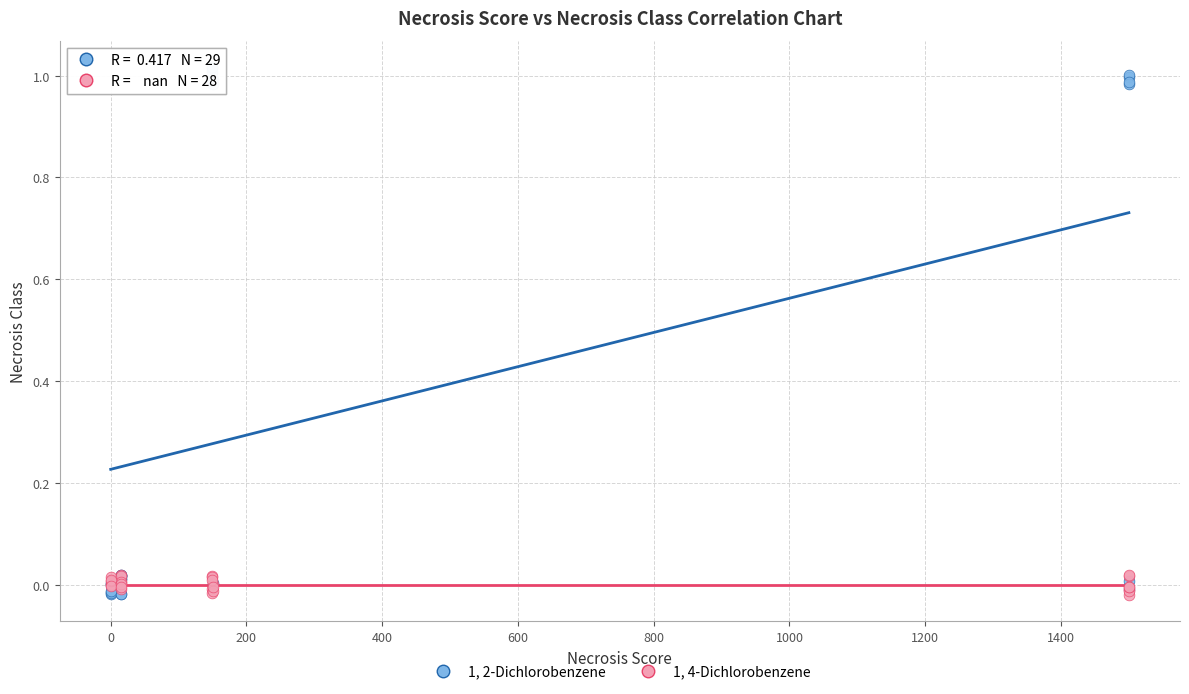

Which series contains the highest Y value?

1, 2-Dichlorobenzene